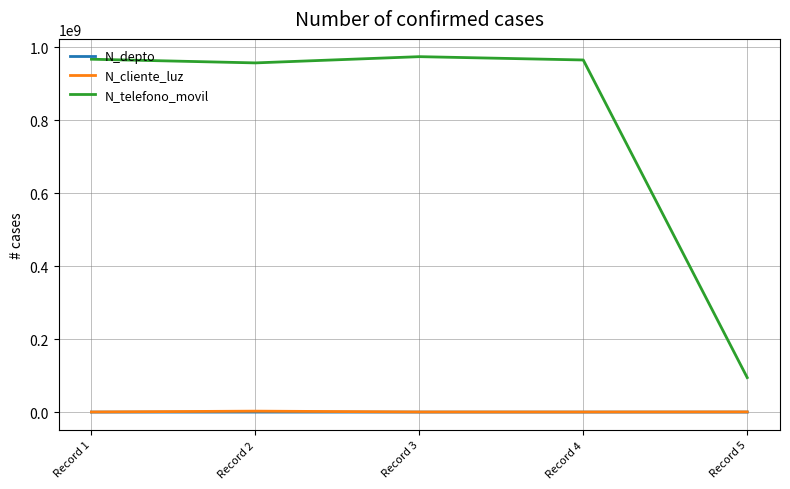

What is the sum of the N_cliente_luz values at Record 3 and Record 4?

583395